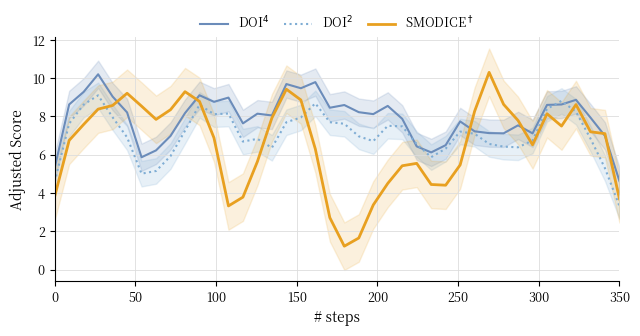

Which series has the largest range (max minus min)?

SMODICE$^\dagger$